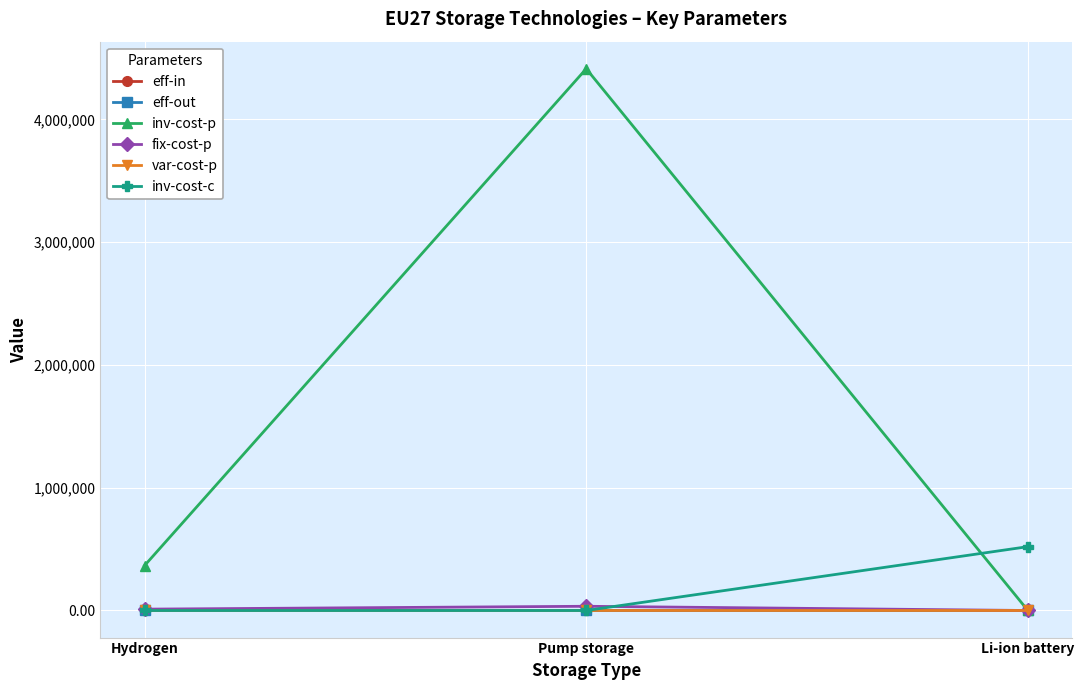

What is the label of the 3rd point from the left?

Li-ion battery